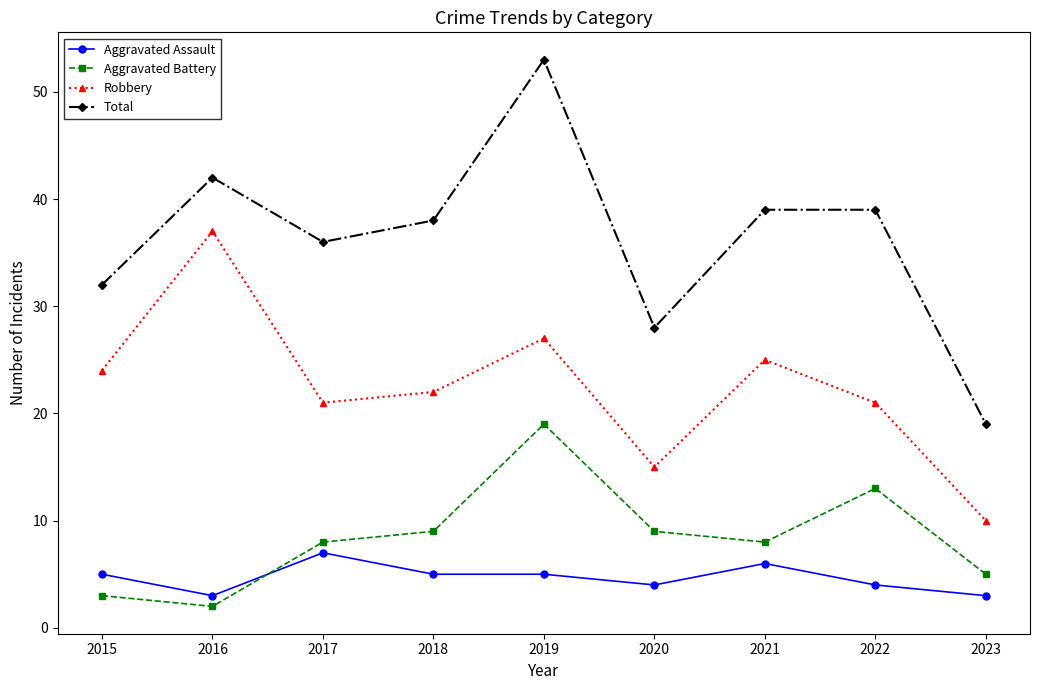

How many data points in Robbery are less than 22?

4